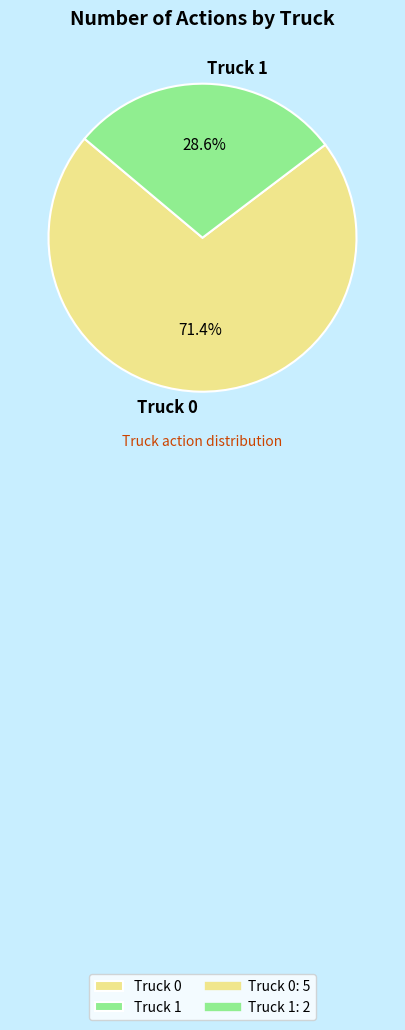

What is the ratio of the value at Truck 1 to the value at Truck 0?

0.4